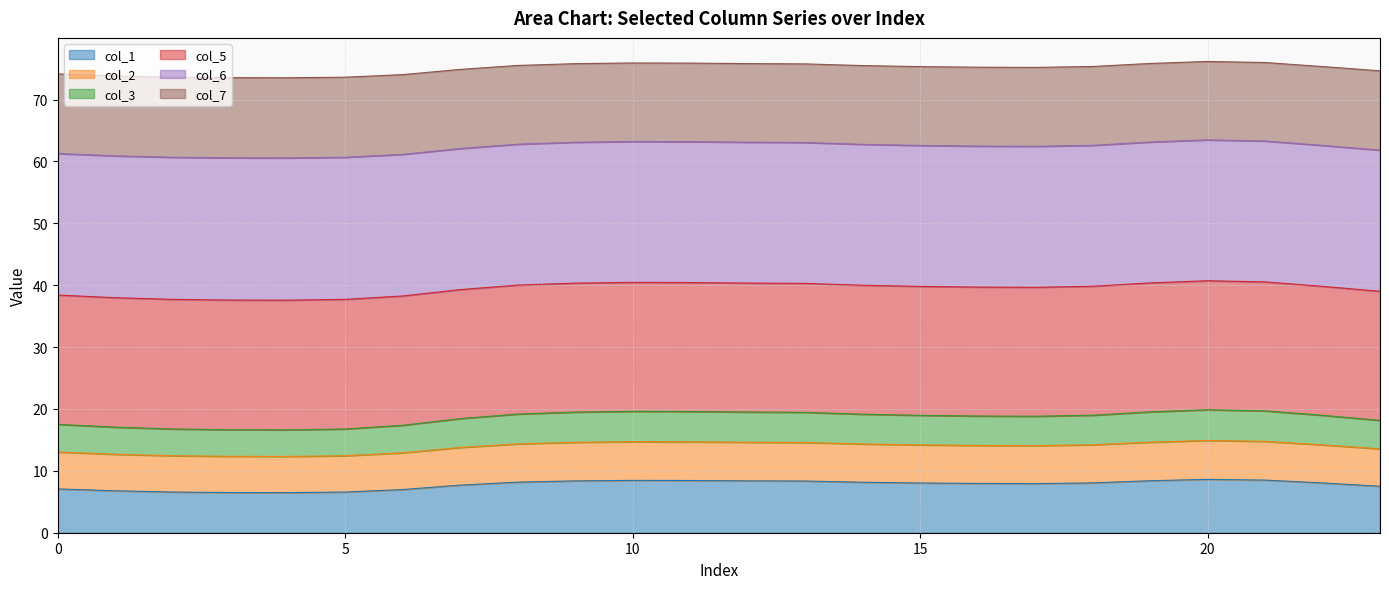

What is the lowest value of the col_1 series?

6.5